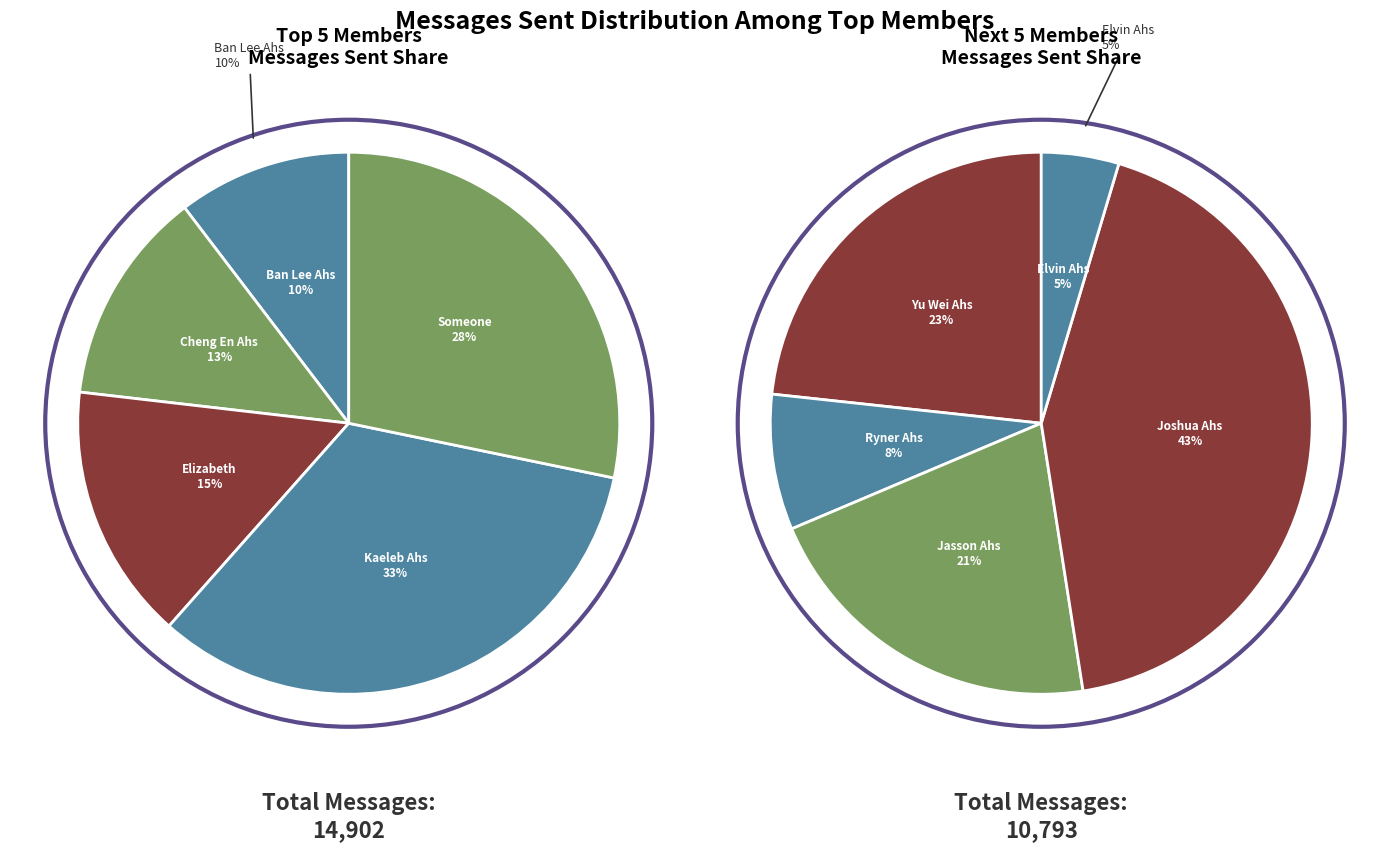

How much of the chart is everything except Cheng En Ahs?

92.6%